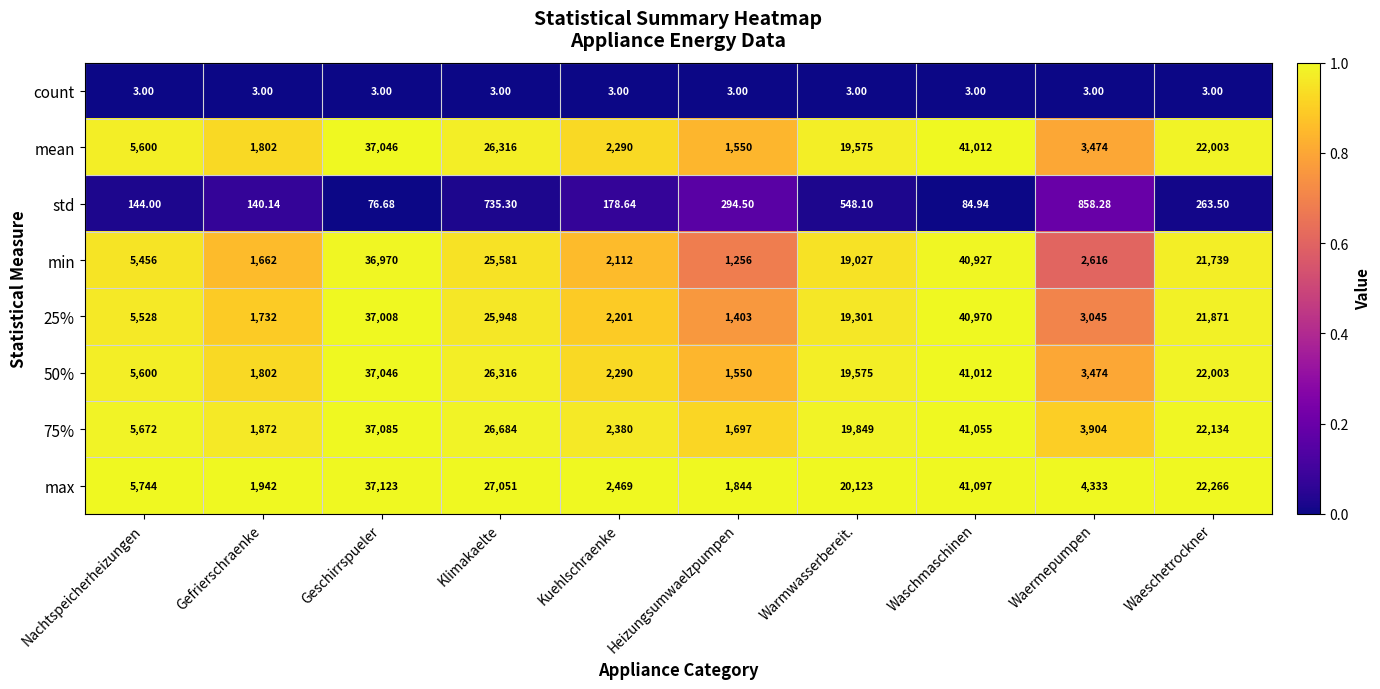

Which label corresponds to the largest value in the chart?

Waschmaschinen